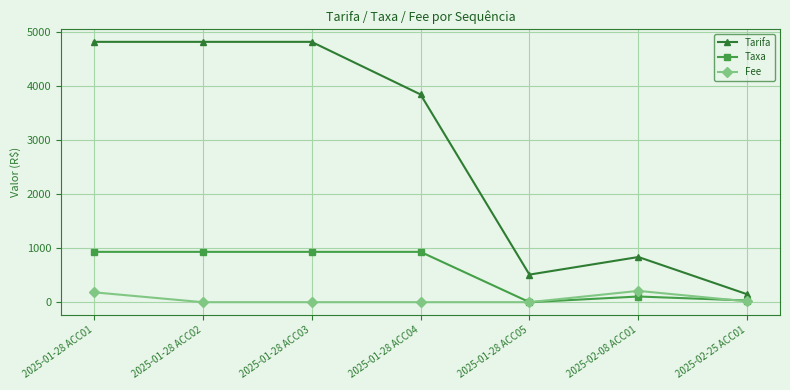

How many data points in Taxa are above 930?

4